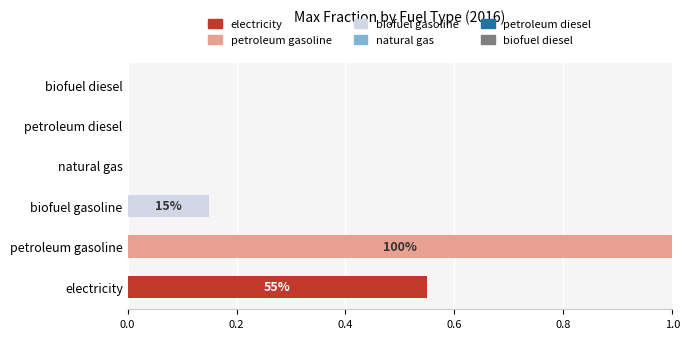

The value at natural gas is 0.0. True or false?

True